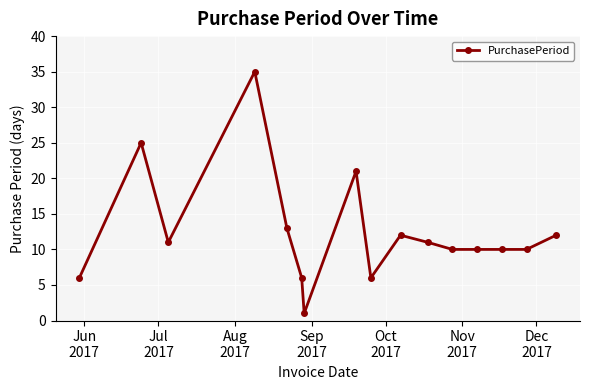

What is the average value?

12